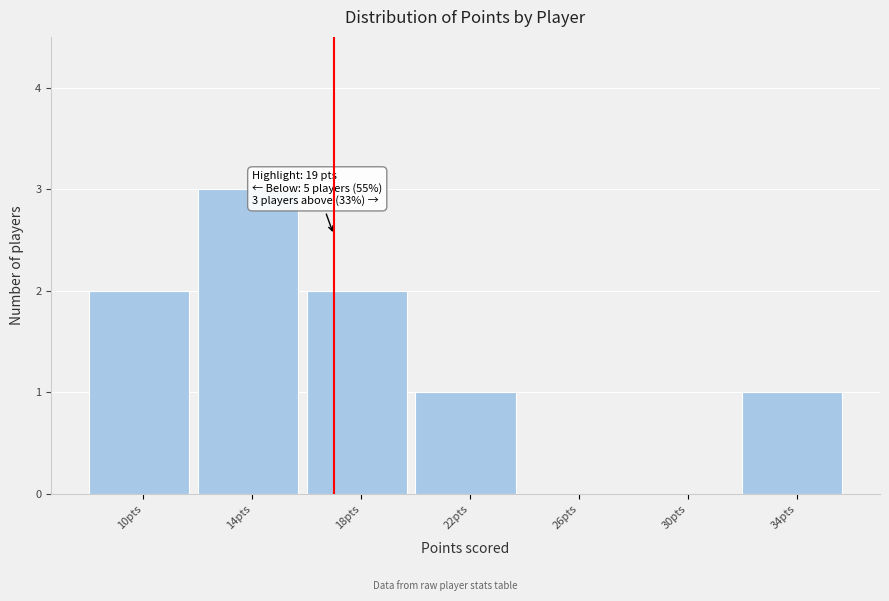

Reading left to right, extract all data points from this chart.

10pts=2	14pts=3	18pts=2	22pts=1	26pts=0	30pts=0	34pts=1